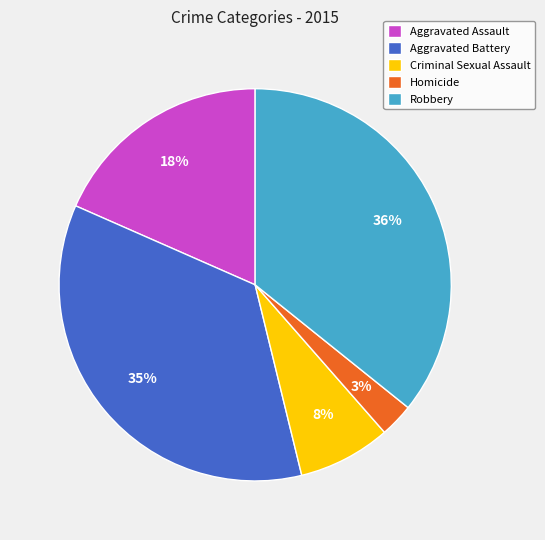

Does Robbery account for over 50% of the chart?

No